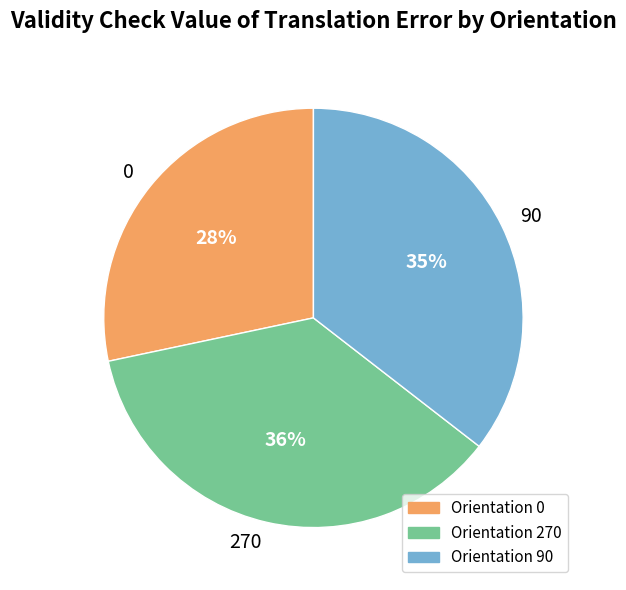

Does any single category account for the majority?

No